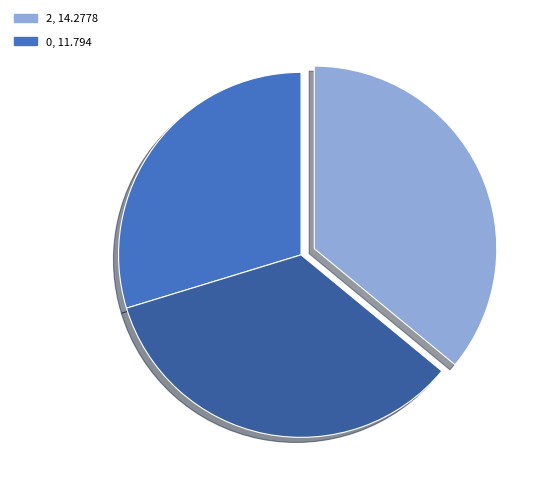

Is there any slice that represents more than half of the pie?

No